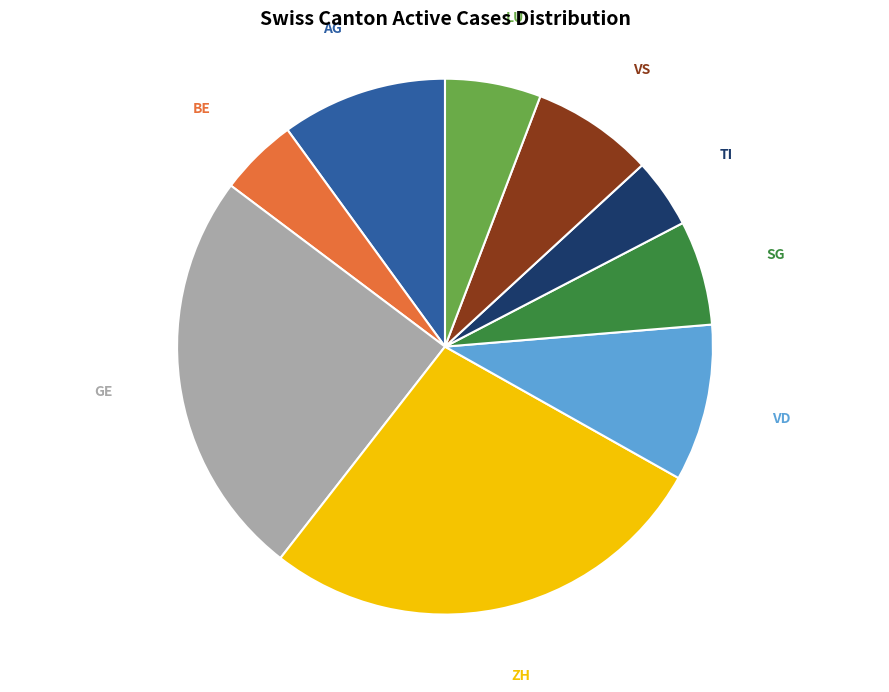

Is there any slice that represents more than half of the pie?

No